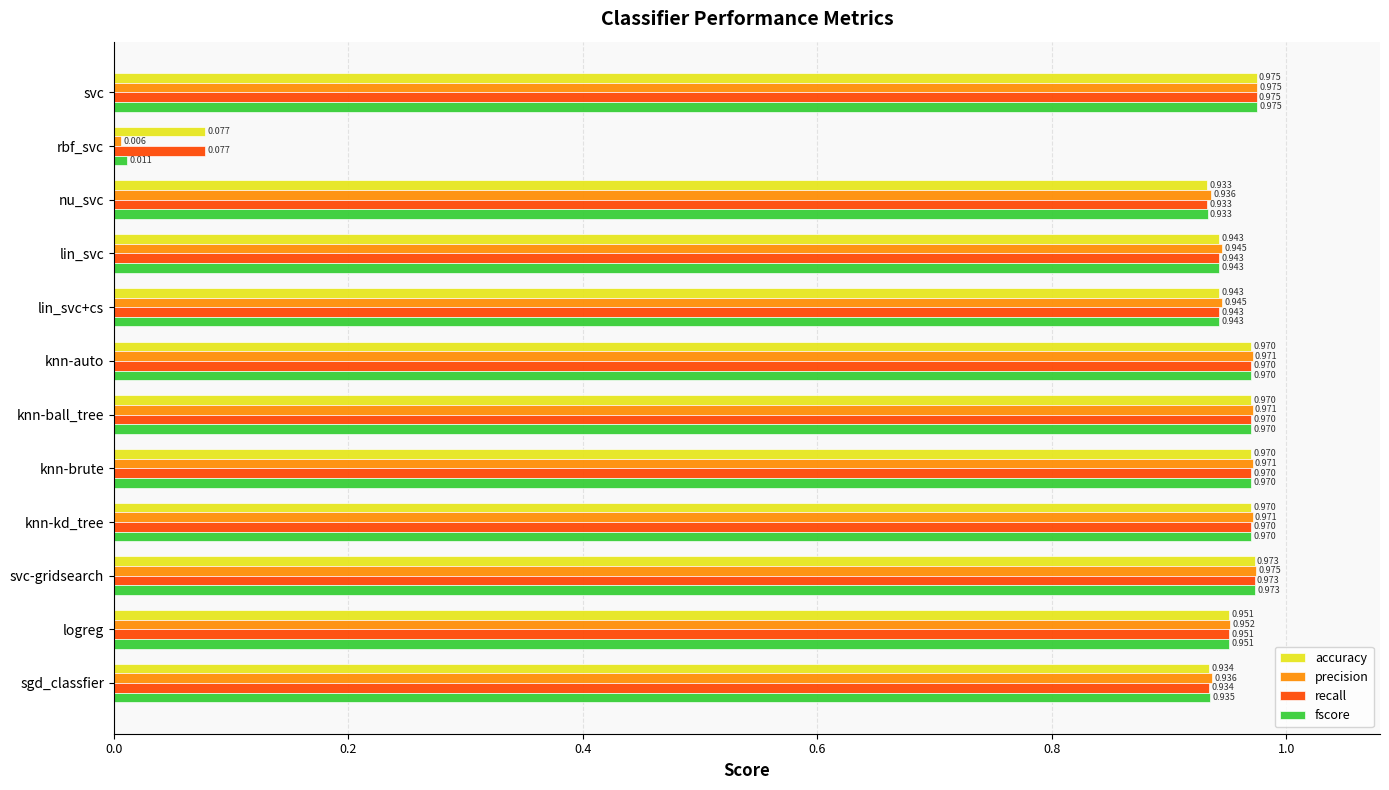

At which label is precision closest to 0?

rbf_svc